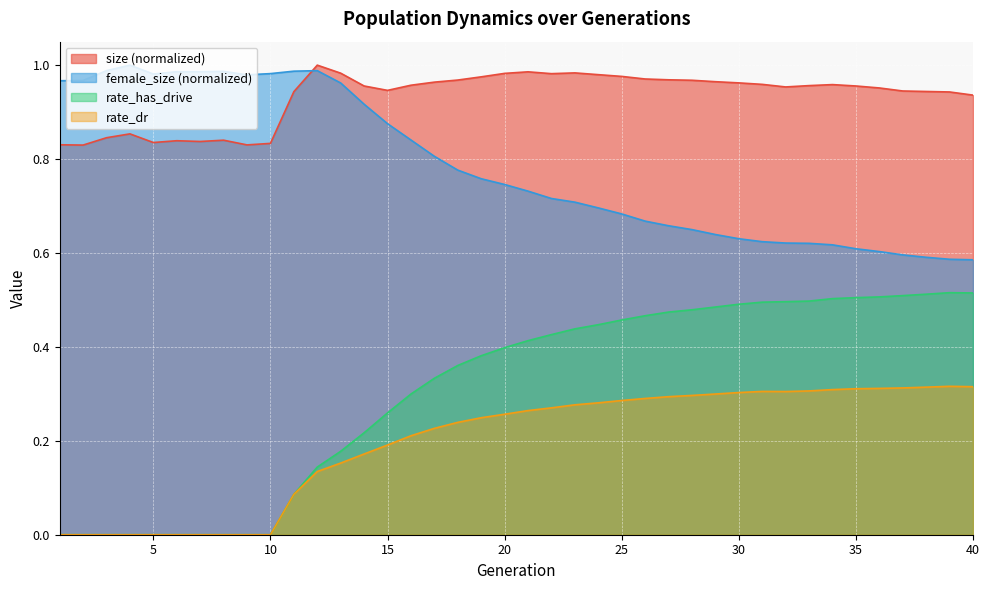

Where is rate_dr nearest to the value 0?

1